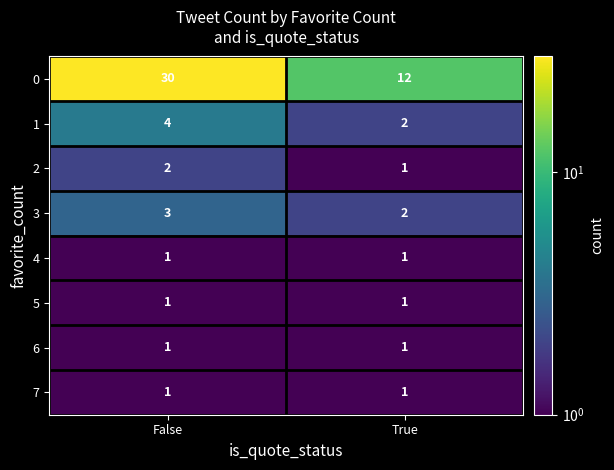

What is the total value across all series at True?

21